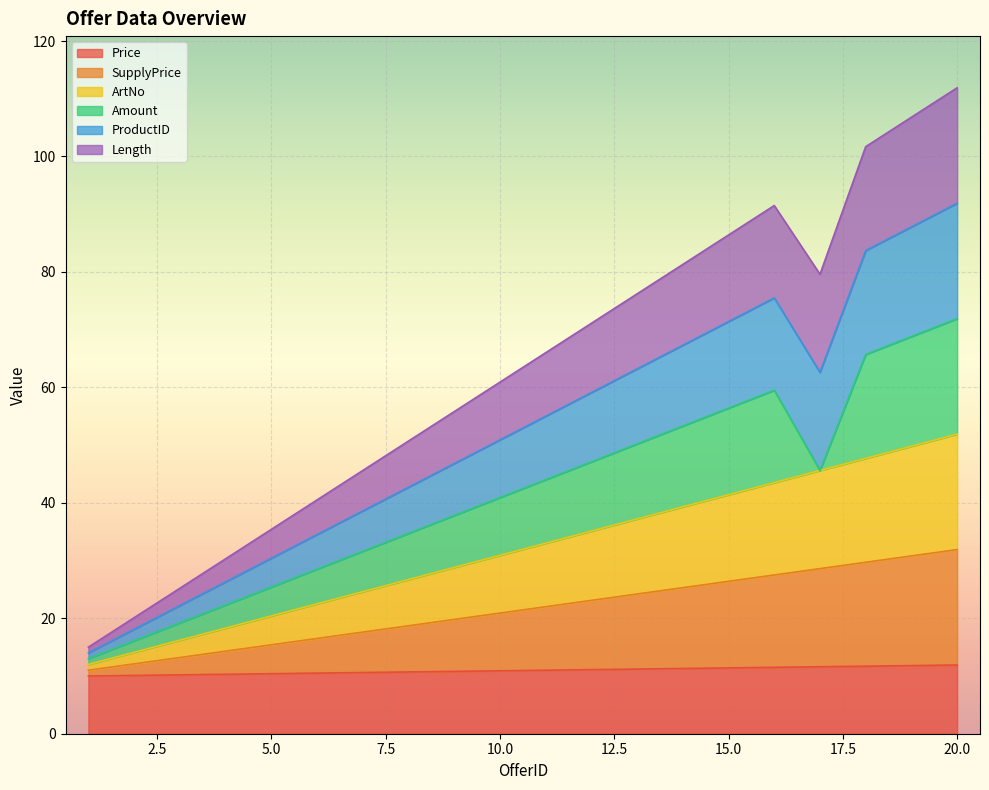

The value of Price at 4 is 52.2. True or false?

False